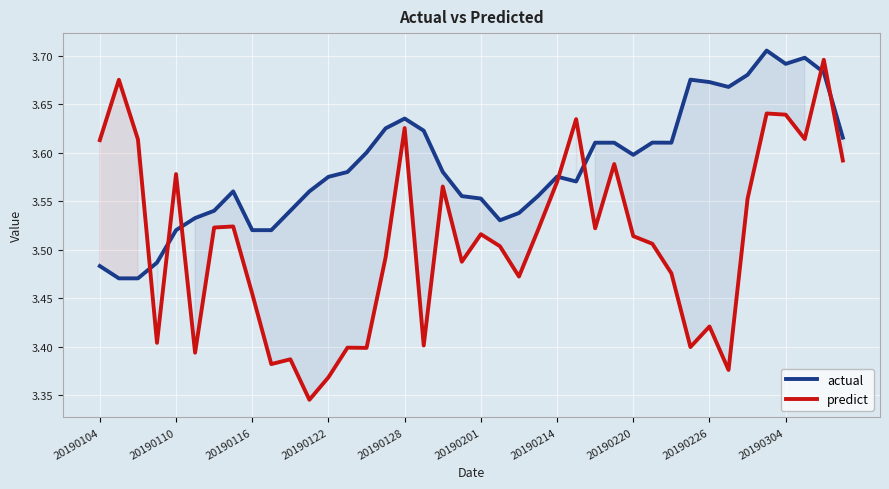

Count the number of data series in this chart.

2